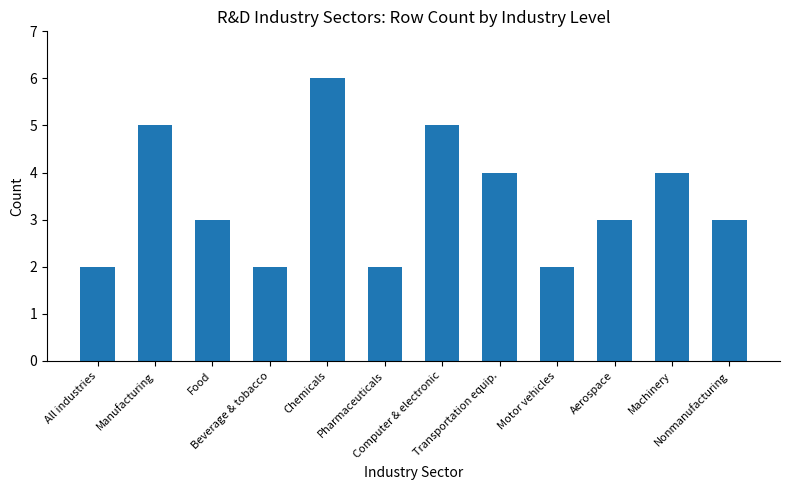

Is it true that the value at Chemicals is 10?

False